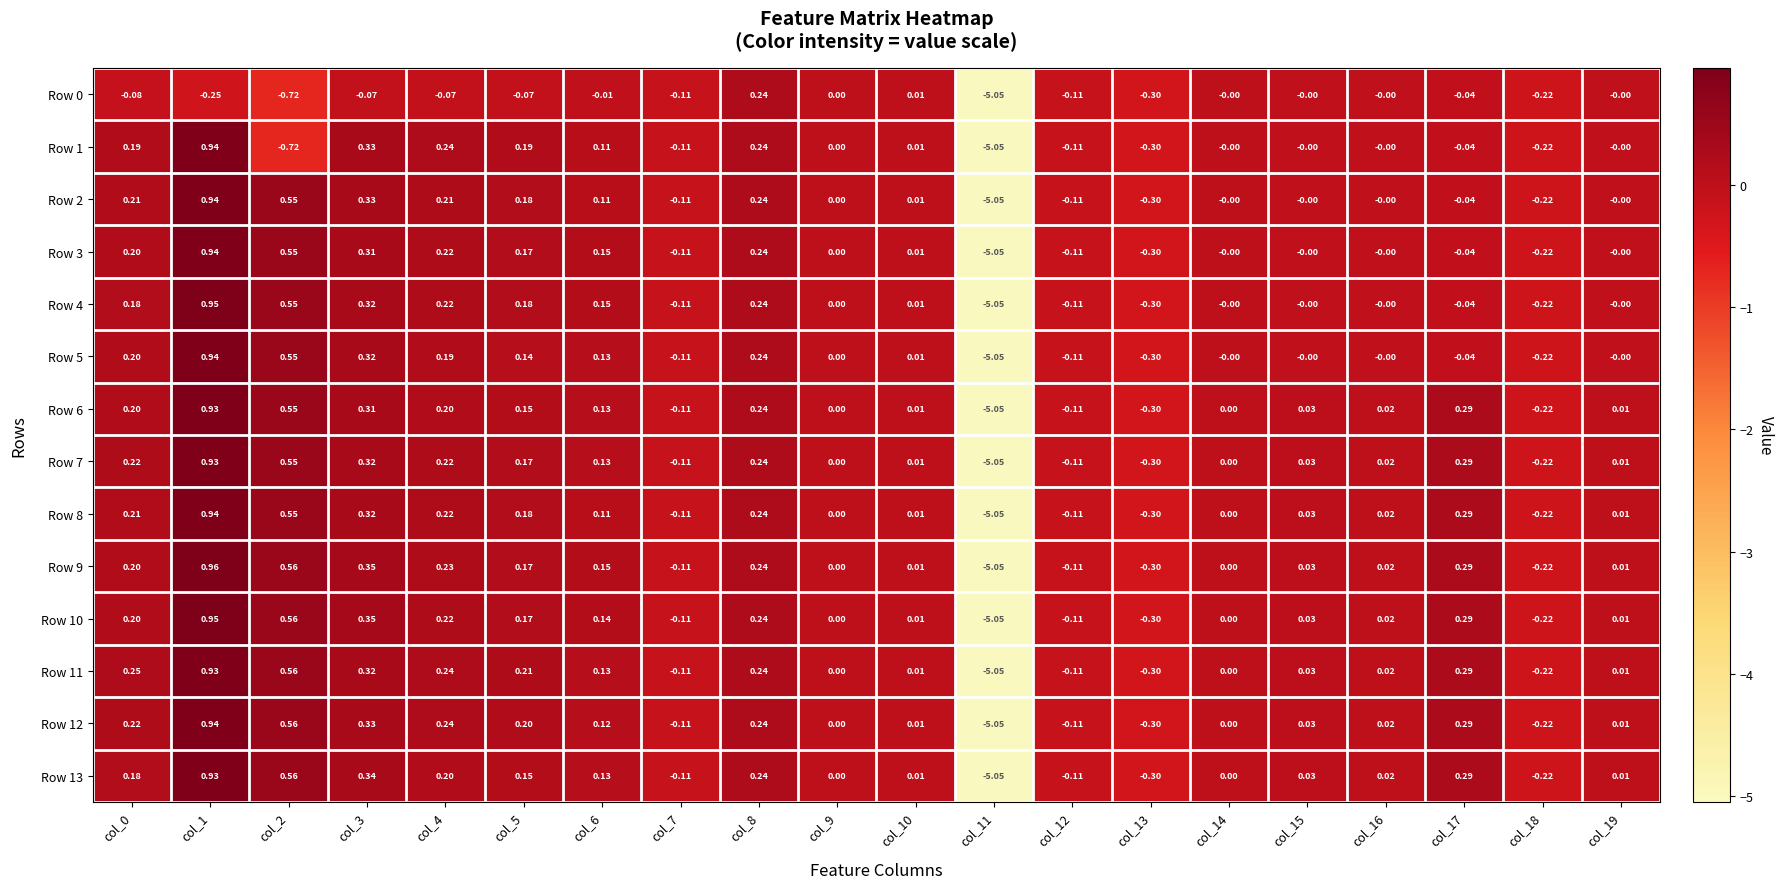

Is the value of Row 7 at col_11 greater than the value of Row 8 at col_7?

No